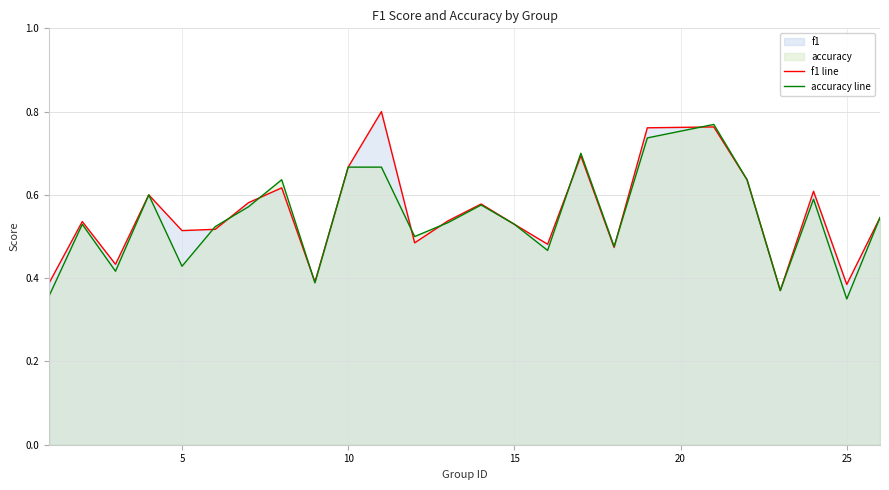

The f1 line series shows 1.2 at 16. True or false?

False